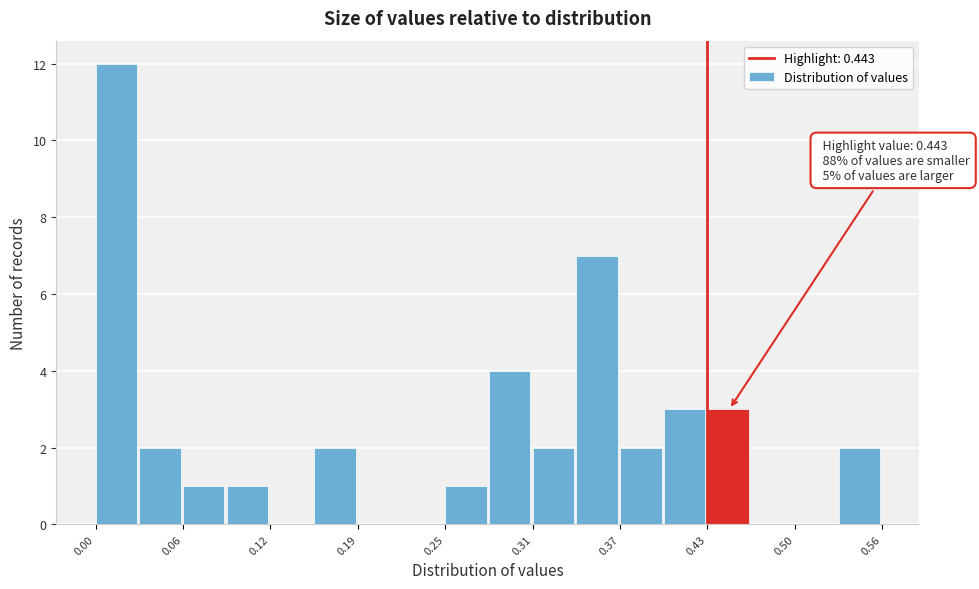

Read against the x-axis, roughly where is the centre of the tallest bar?

0.01